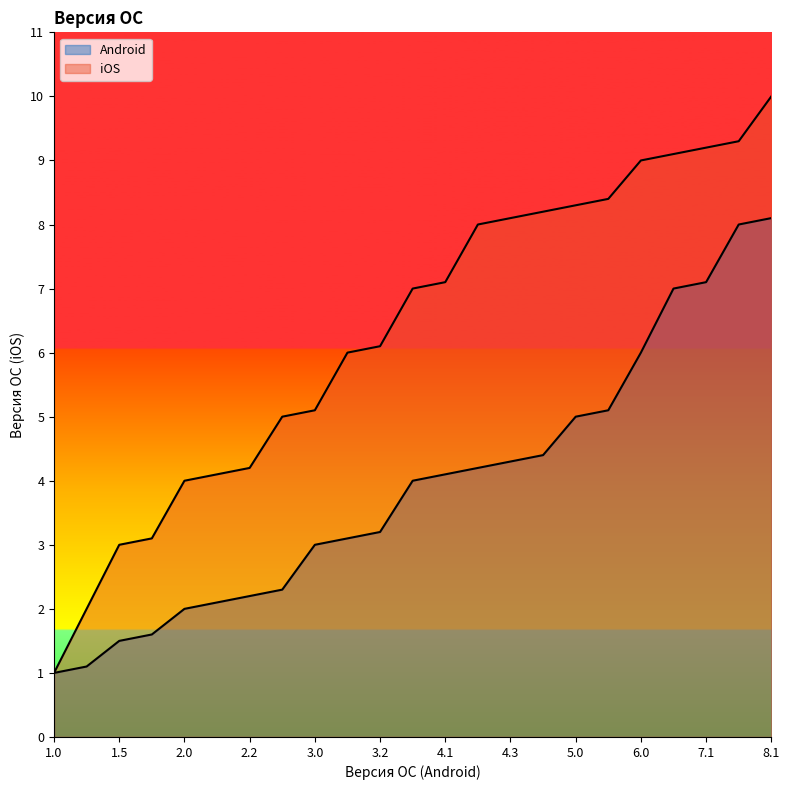

The iOS series shows 13.2 at 4.4. True or false?

False